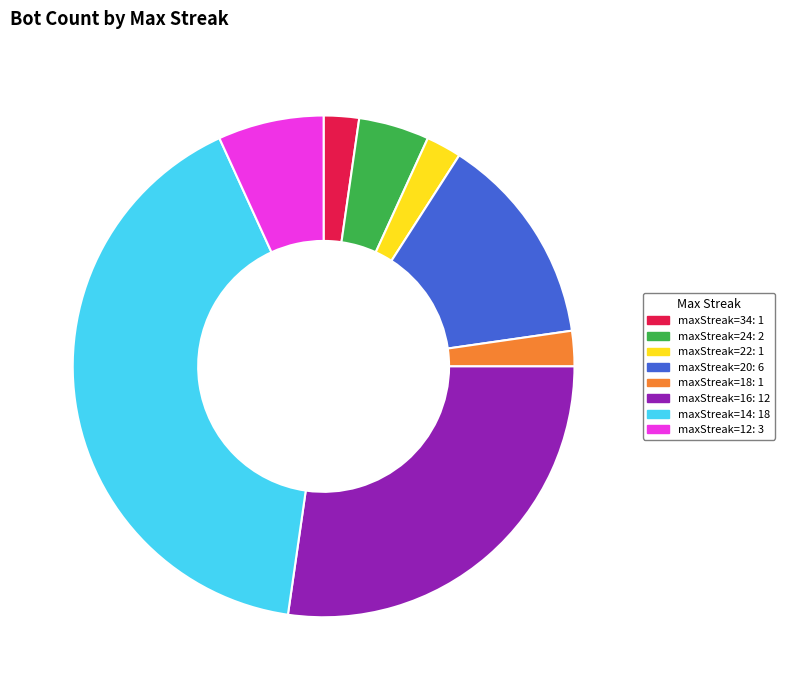

Is there any slice that represents more than half of the pie?

No